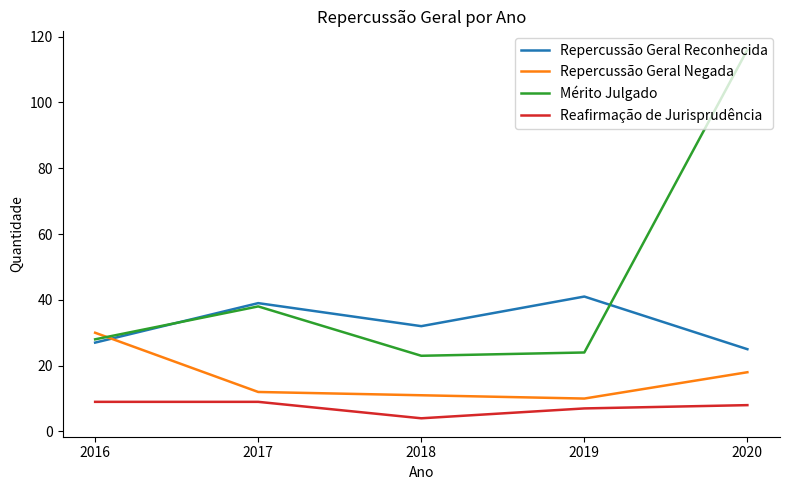

Does the chart display data point markers on the line(s)?

No